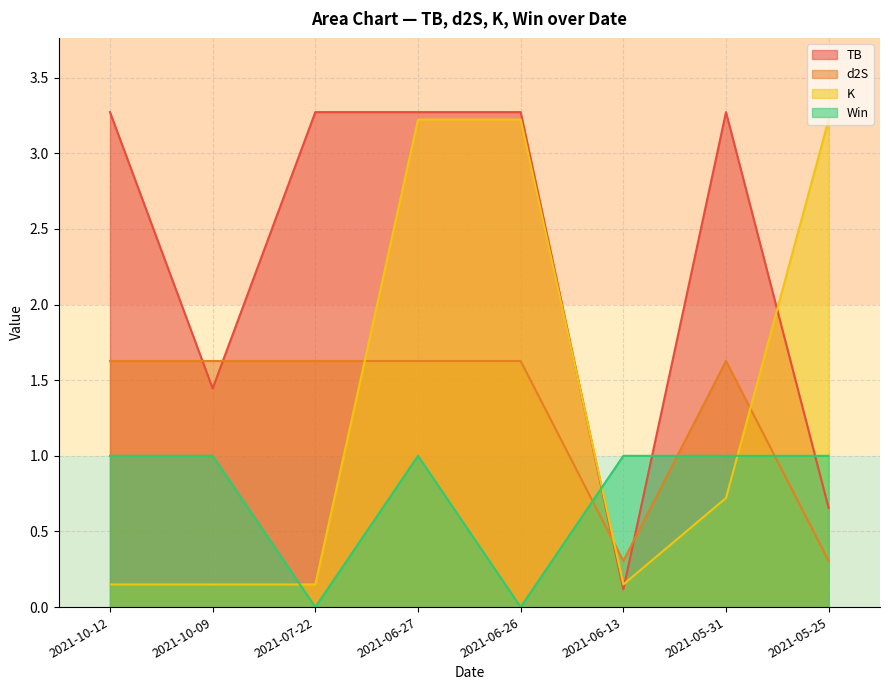

How many lines are shown in the chart?

4